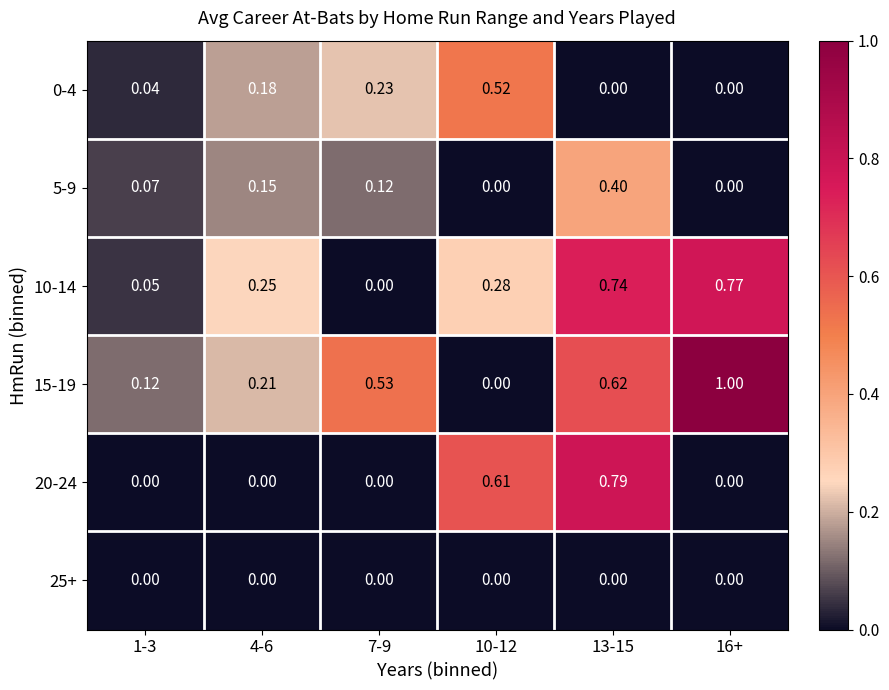

At how many categories does at least one series exceed 0?

6